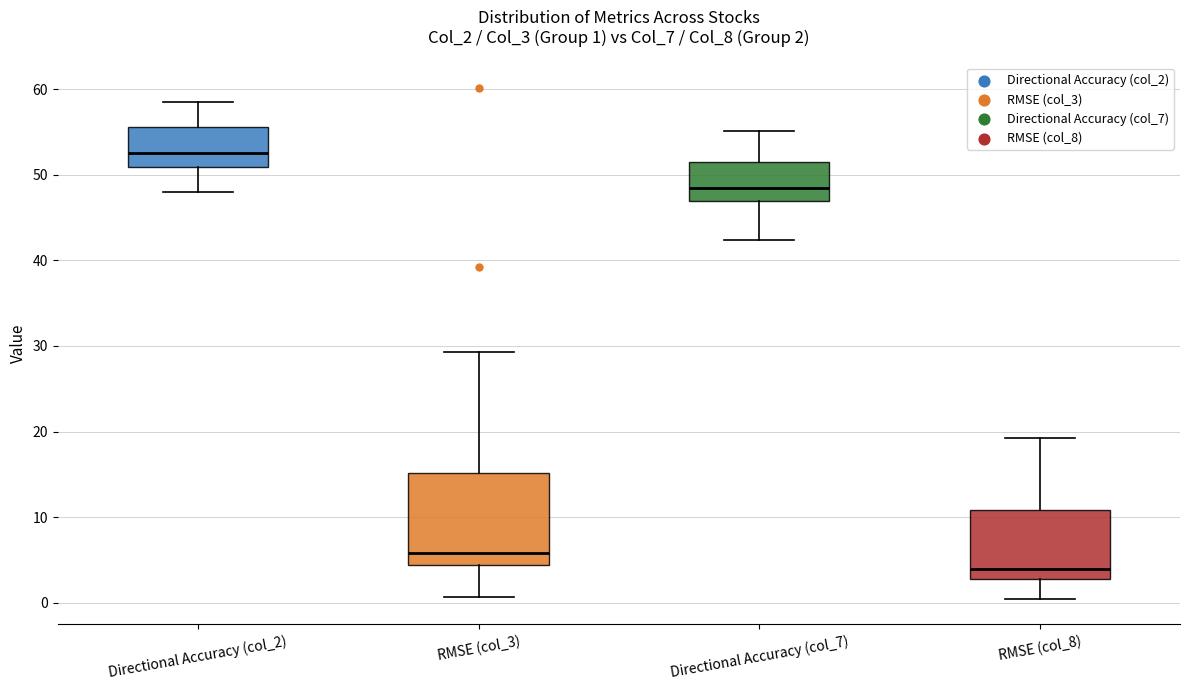

Which box's median line is the highest?

Directional Accuracy (col_2)